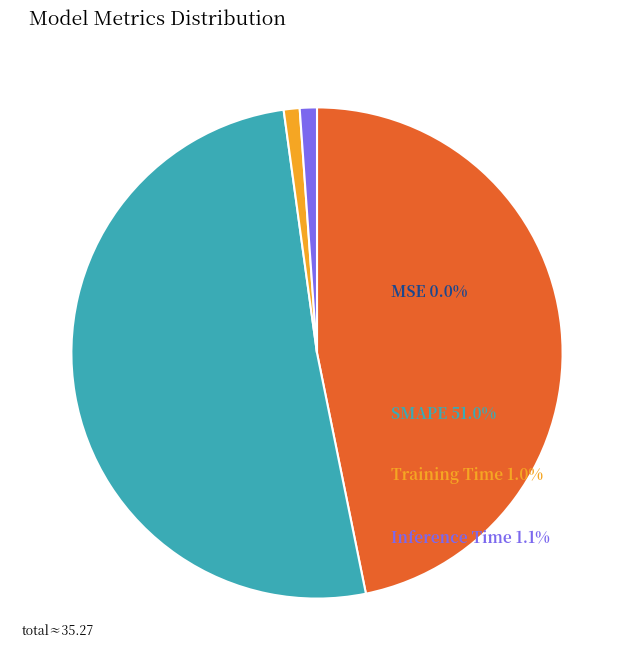

Approximately how many times larger is the value at MAPE compared to SMAPE?

0.9